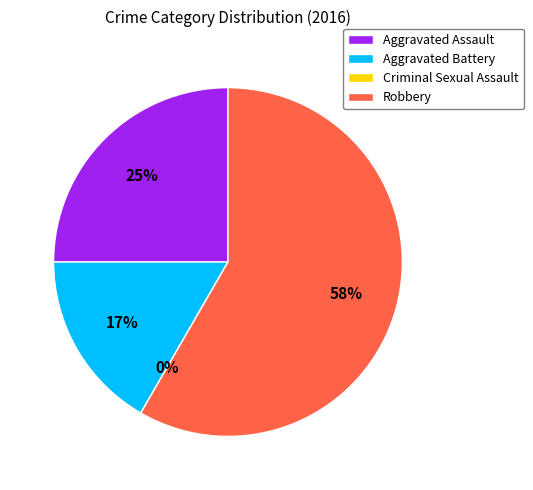

What portion of the pie excludes Robbery?

41.7%